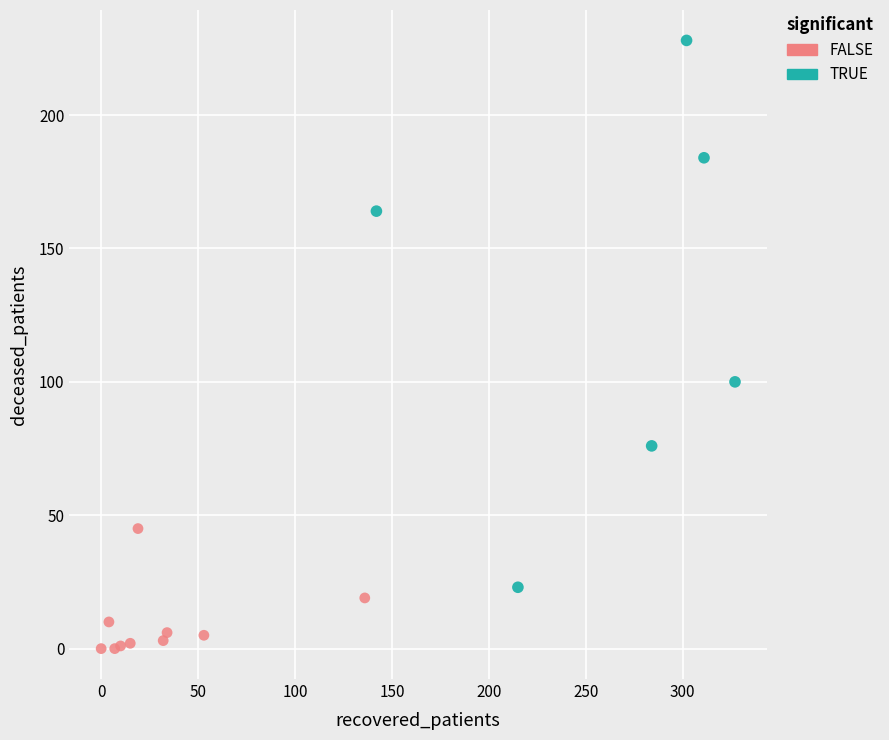

Which series reaches the minimum Y coordinate?

FALSE